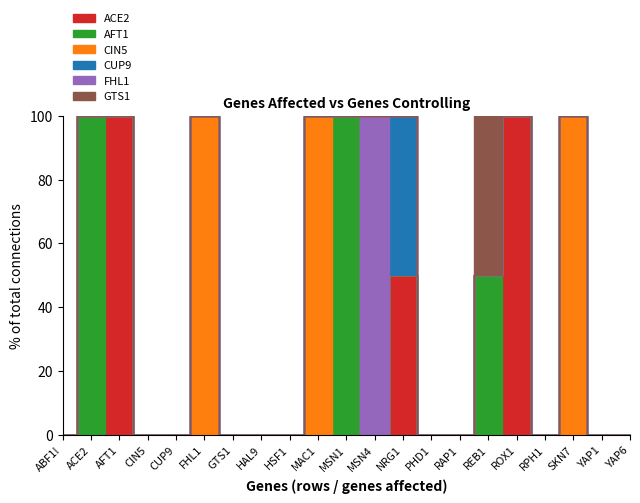

True or false: AFT1 and CUP9 intersect in this chart.

False